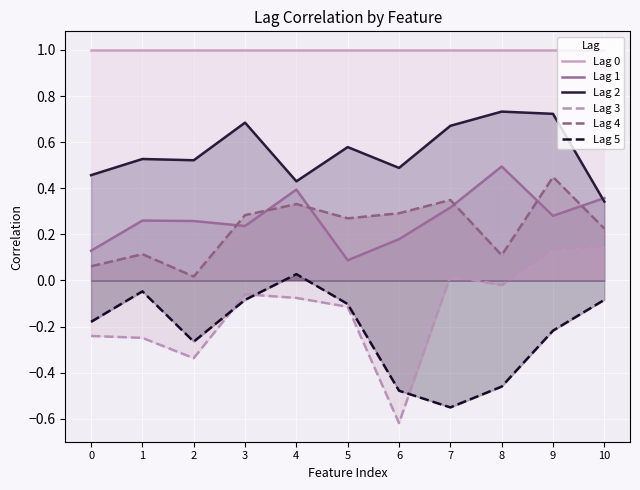

At which label is Lag 1 closest to 0?

5